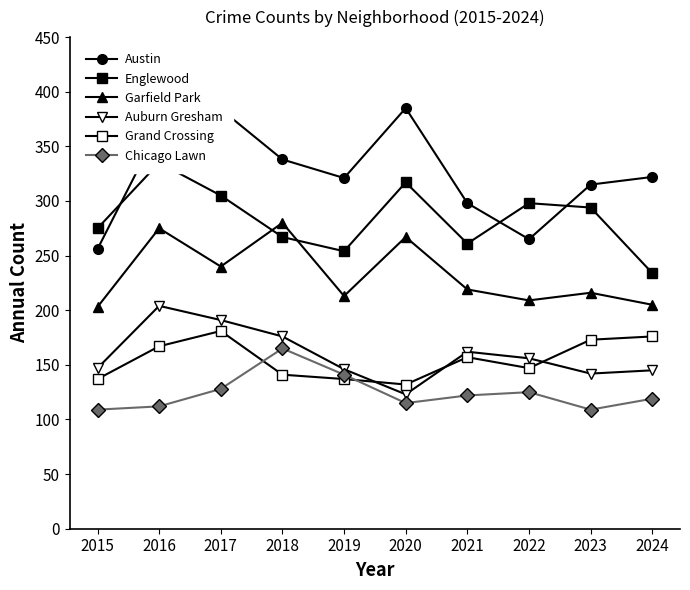

What is the lowest value of the Grand Crossing series?

132